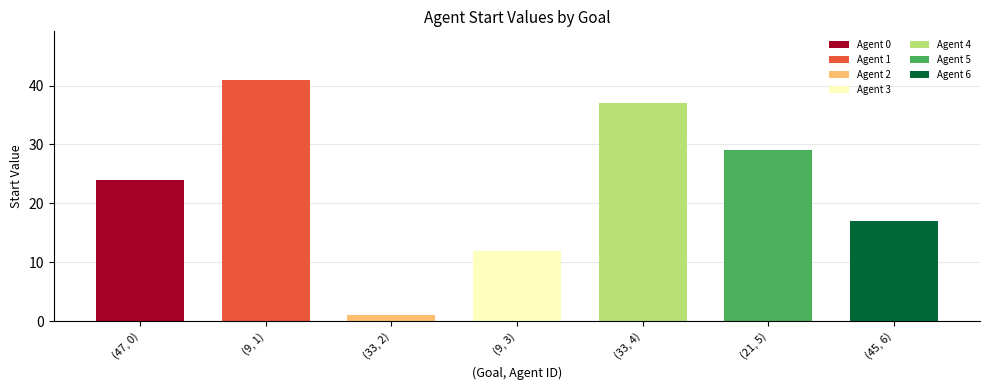

Reading left to right, transcribe all the data shown in this chart.

24	41	1	12	37	29	17